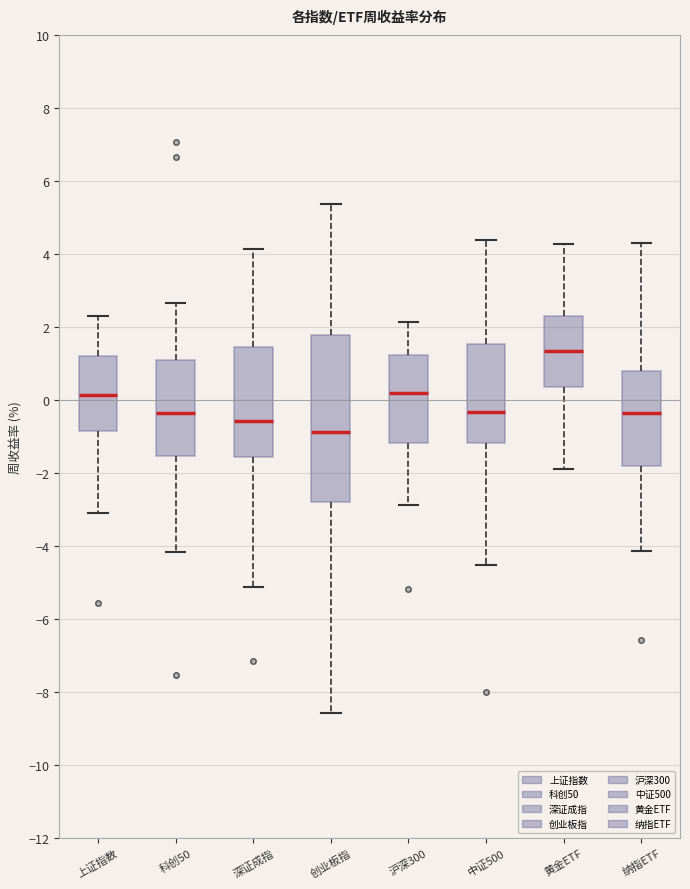

Where does the median line of the box for 上证指数 sit on the y-axis? The values are not printed on the chart, so give them approximately, as read against the axis.

0.2